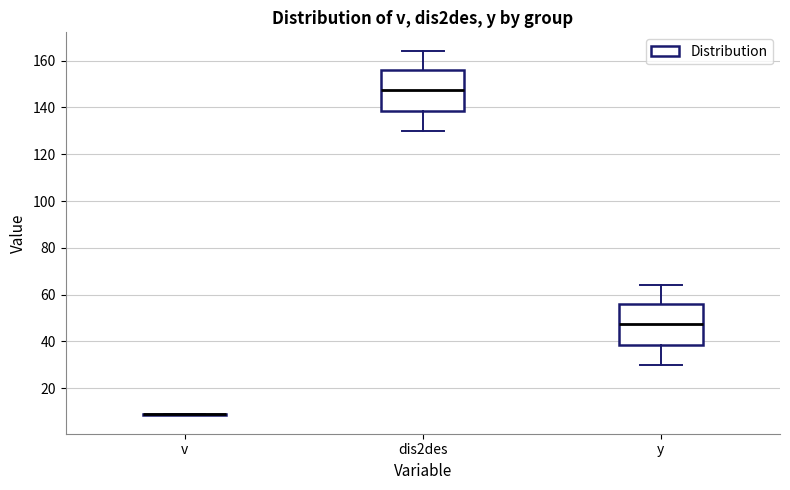

Reading left to right, read every box against the y-axis: the position of its median line, the range the box covers, and the ends of its whiskers. The values are not printed on the chart, so give them approximately, as read against the axis.

v: box collapsed to a line at 8, whiskers 8 to 10
dis2des: median 148, box 138 to 156, whiskers 130 to 164
y: median 48, box 38 to 56, whiskers 30 to 64